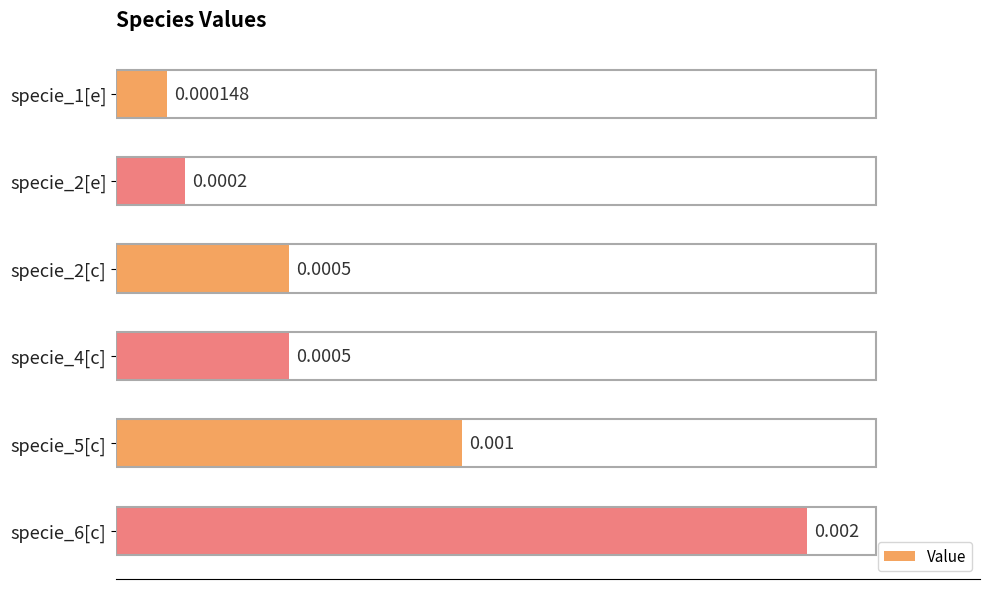

Are the bars horizontal?

Yes